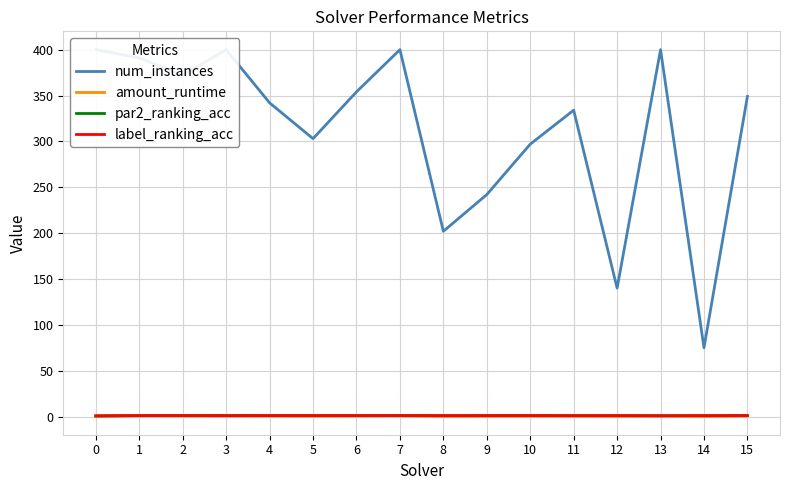

Reading left to right, list all the values displayed in this chart.

num_instances: 0=400.0	1=391.0	2=372.0	3=400.0	4=342.0	5=303.0	6=354.0	7=400.0	8=202.0	9=242.0	10=297.0	11=334.0	12=140.0	13=400.0	14=75.0	15=349.0
amount_runtime: 0=1.0	1=1.0	2=0.9	3=1.0	4=0.8	5=0.6	6=0.8	7=1.0	8=0.4	9=0.5	10=0.6	11=0.7	12=0.3	13=1.0	14=0.2	15=0.8
par2_ranking_acc: 0=0.6	1=1.0	2=1.0	3=1.0	4=1.0	5=1.0	6=1.0	7=1.0	8=1.0	9=1.0	10=1.0	11=1.0	12=1.0	13=0.9	14=0.9	15=1.0
label_ranking_acc: 0=0.7	1=1.0	2=1.0	3=0.9	4=1.0	5=1.0	6=1.0	7=1.0	8=0.9	9=1.0	10=1.0	11=0.9	12=1.0	13=0.7	14=1.0	15=1.0